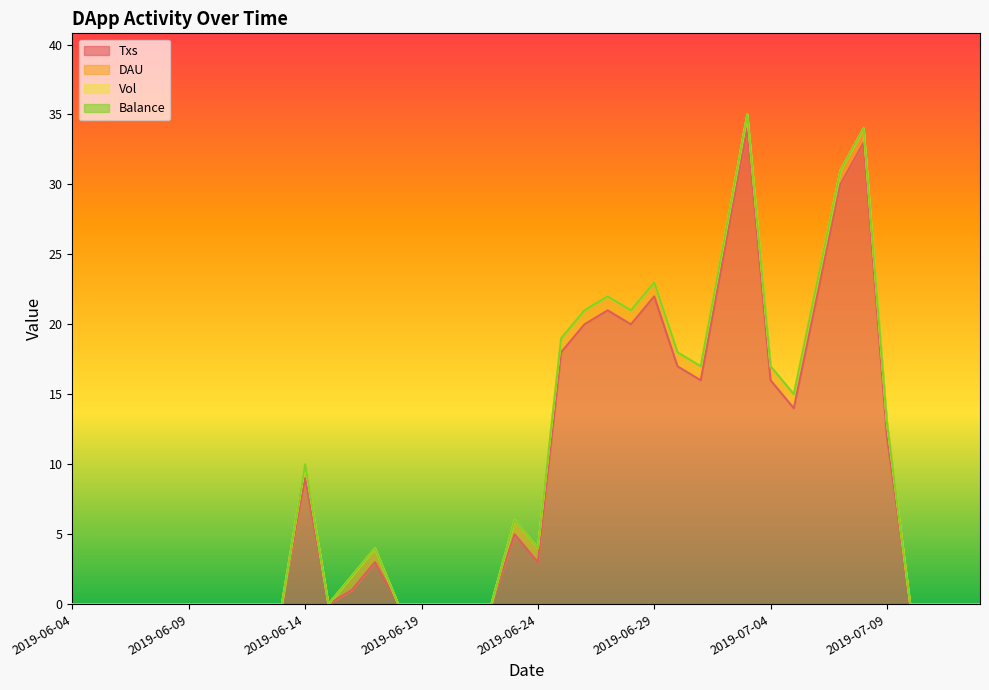

Between 2019-06-05 and 2019-07-01, which is larger?

2019-07-01